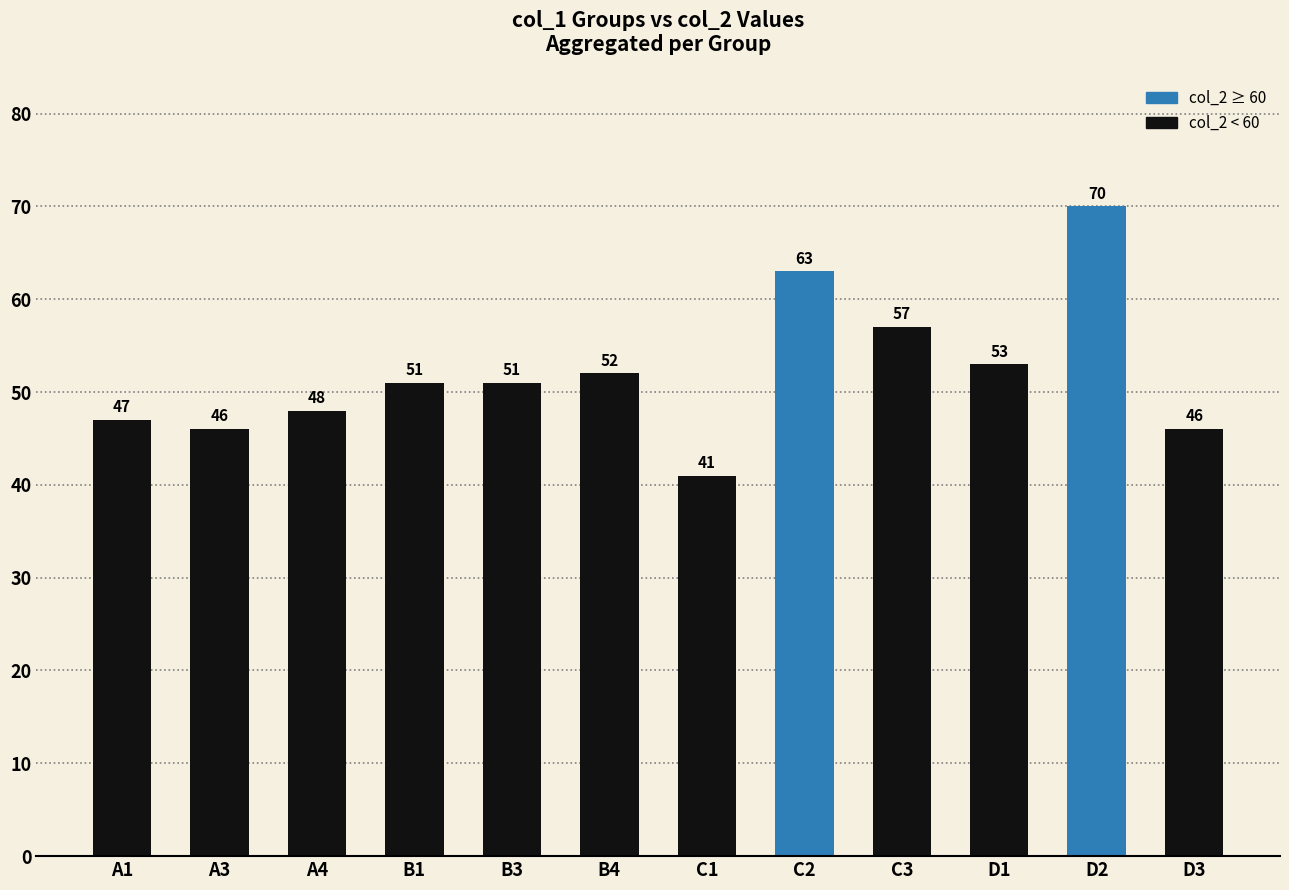

What is the sum of all values?

625